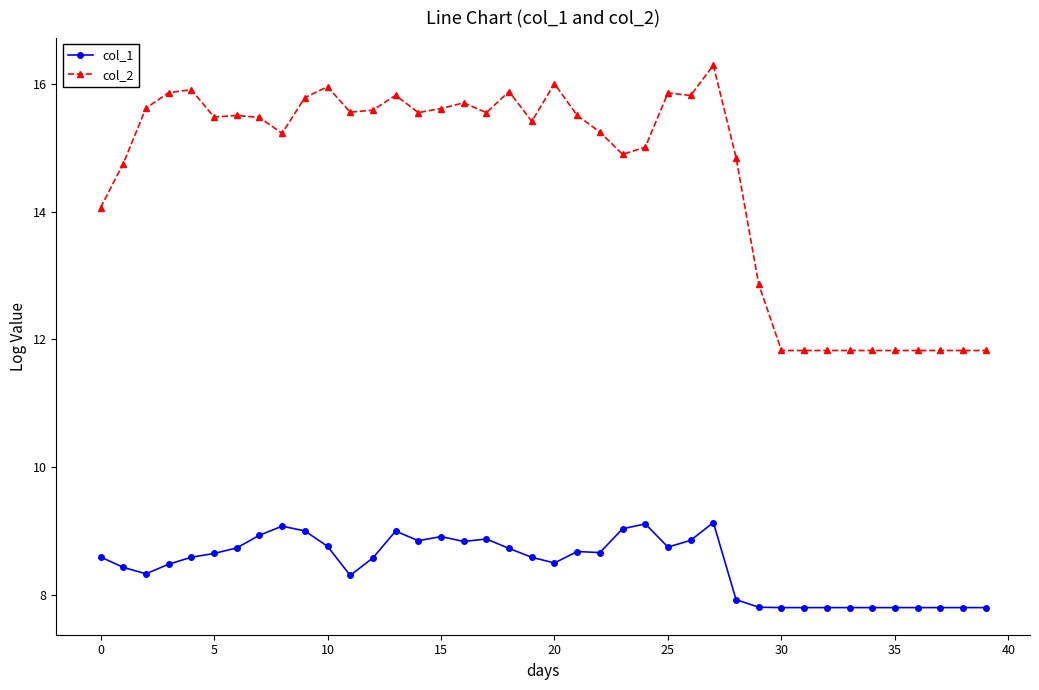

What is the minimum value for col_1?

7.8